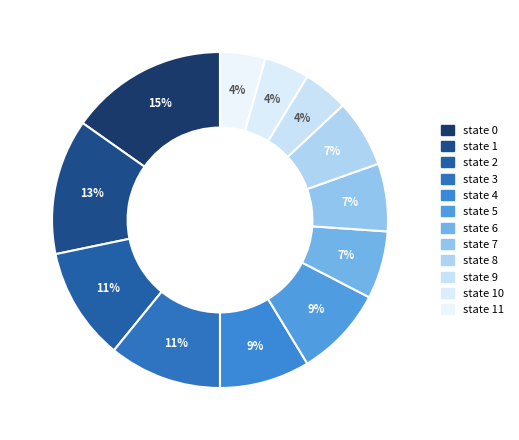

How many segments does this pie chart have?

12